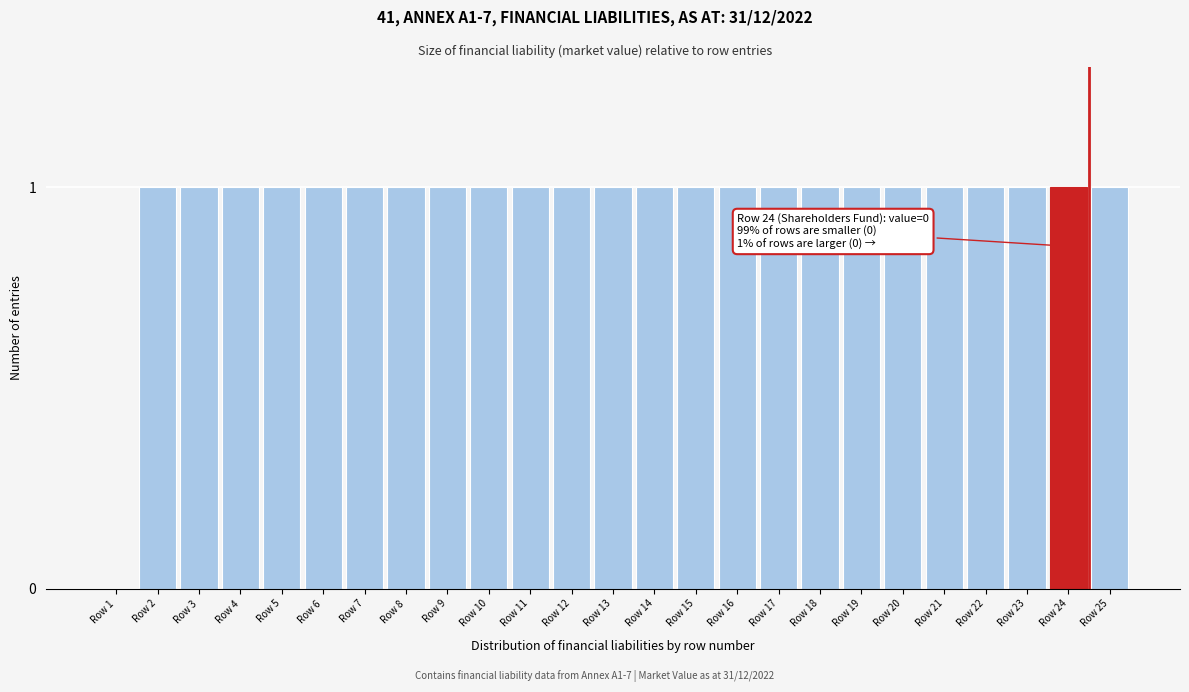

Reading left to right, extract all data points from this chart.

Row 1=0	Row 2=1	Row 3=1	Row 4=1	Row 5=1	Row 6=1	Row 7=1	Row 8=1	Row 9=1	Row 10=1	Row 11=1	Row 12=1	Row 13=1	Row 14=1	Row 15=1	Row 16=1	Row 17=1	Row 18=1	Row 19=1	Row 20=1	Row 21=1	Row 22=1	Row 23=1	Row 24=1	Row 25=1